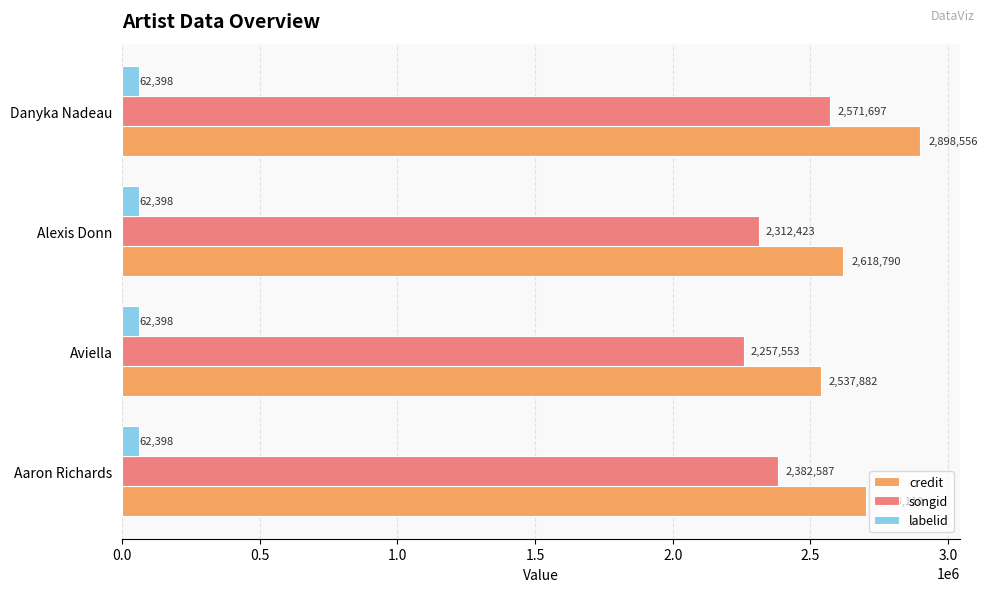

Rank the categories by credit value from highest to lowest.

Danyka Nadeau, Aaron Richards, Alexis Donn, Aviella